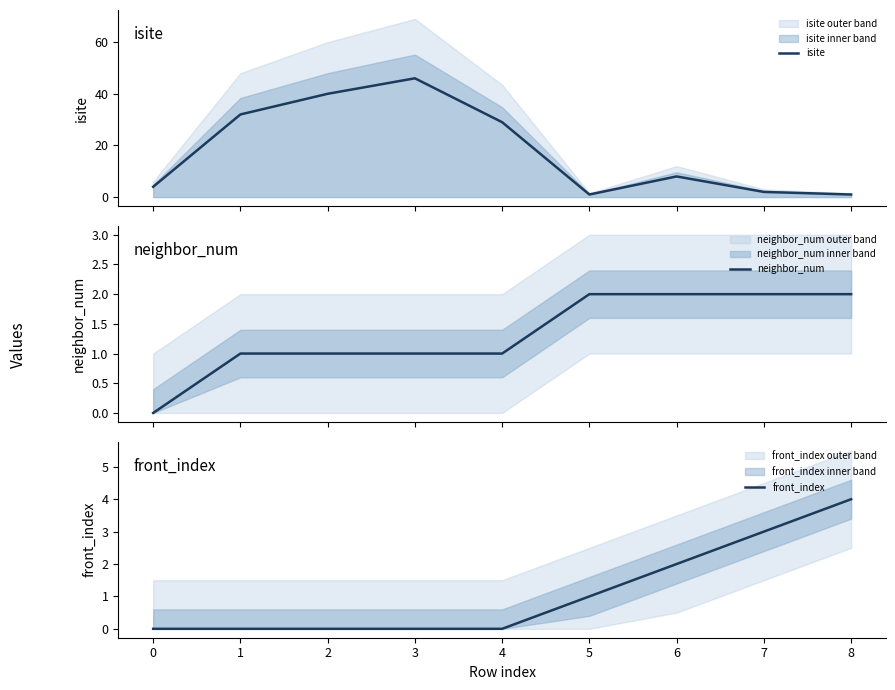

What is the maximum value for isite?

46